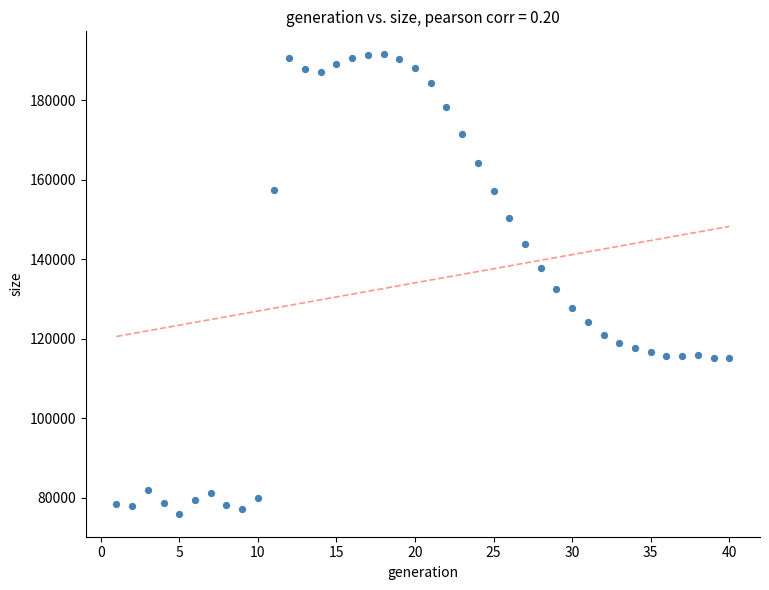

What is the range of X values (max minus min)?

39